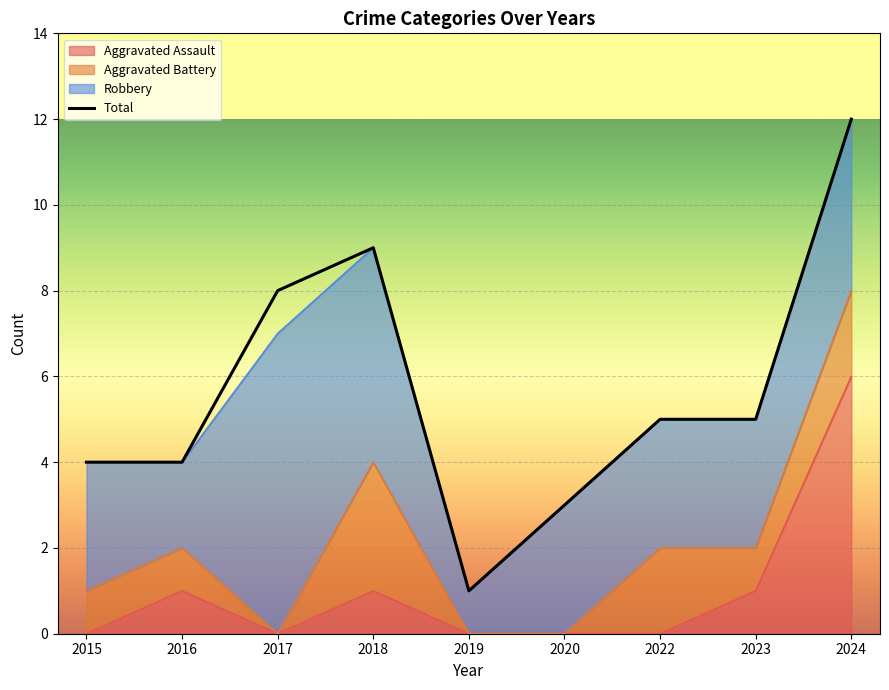

What is the value of the Total point at the 4th from the left?

9